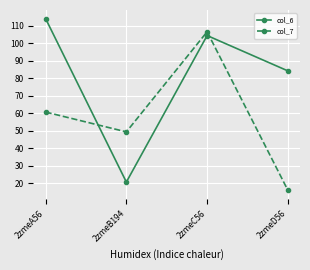

True or false: col_7 has a value of 49.3 at 2zmeB194.

True